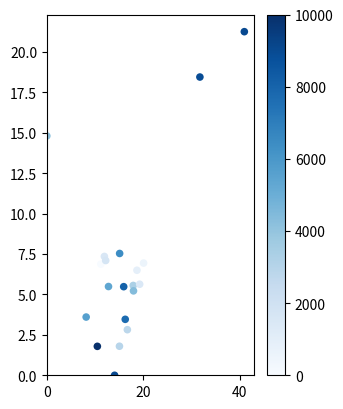

What is the range of Y values (max minus min)?

21.2